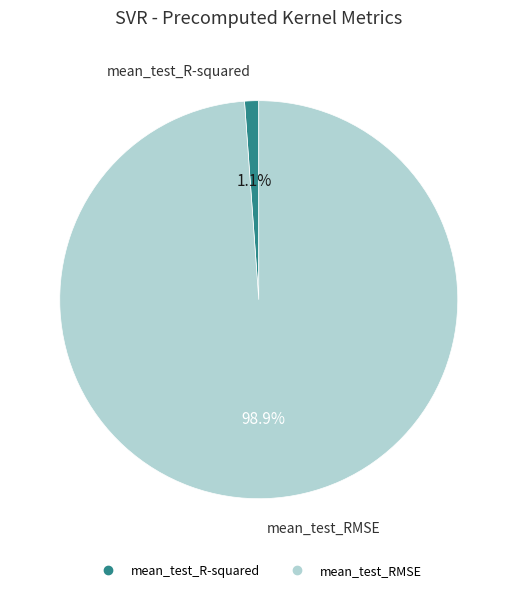

How many segments does this pie chart have?

2